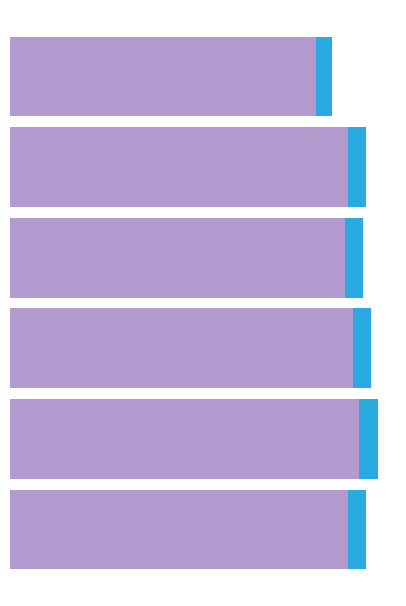

Which series has the largest range (max minus min)?

Total Costs